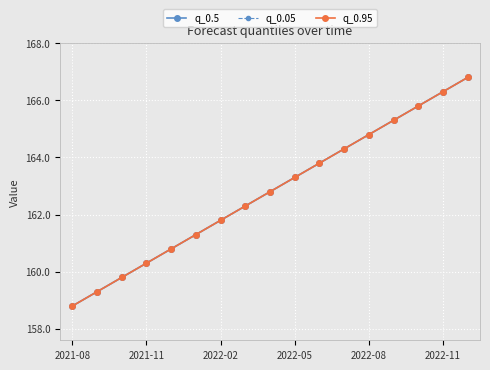

Does the chart have visible grid lines?

Yes